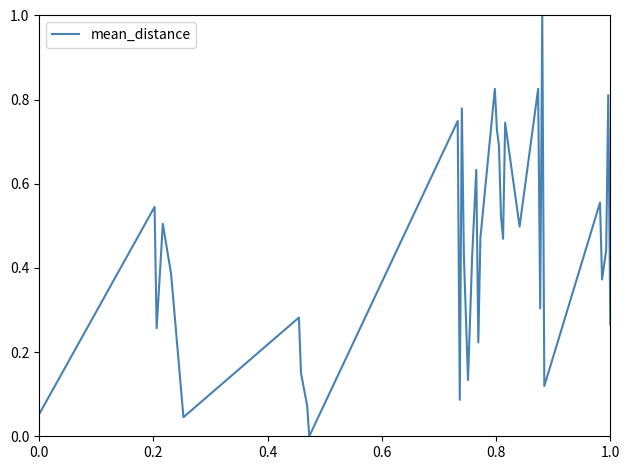

What is the greatest value displayed?

1.0